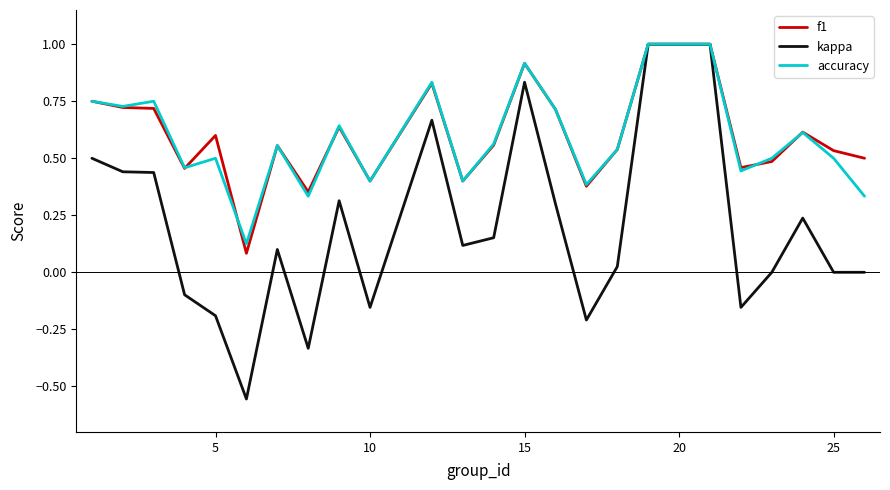

How many lines are shown in the chart?

3